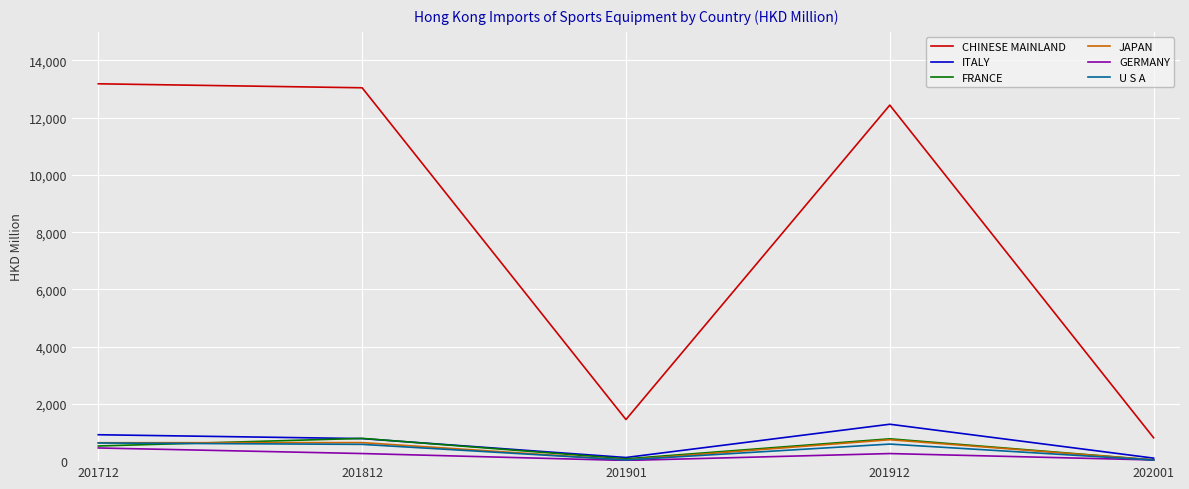

What are all the series names shown in the legend?

CHINESE MAINLAND, ITALY, FRANCE, JAPAN, GERMANY, U S A